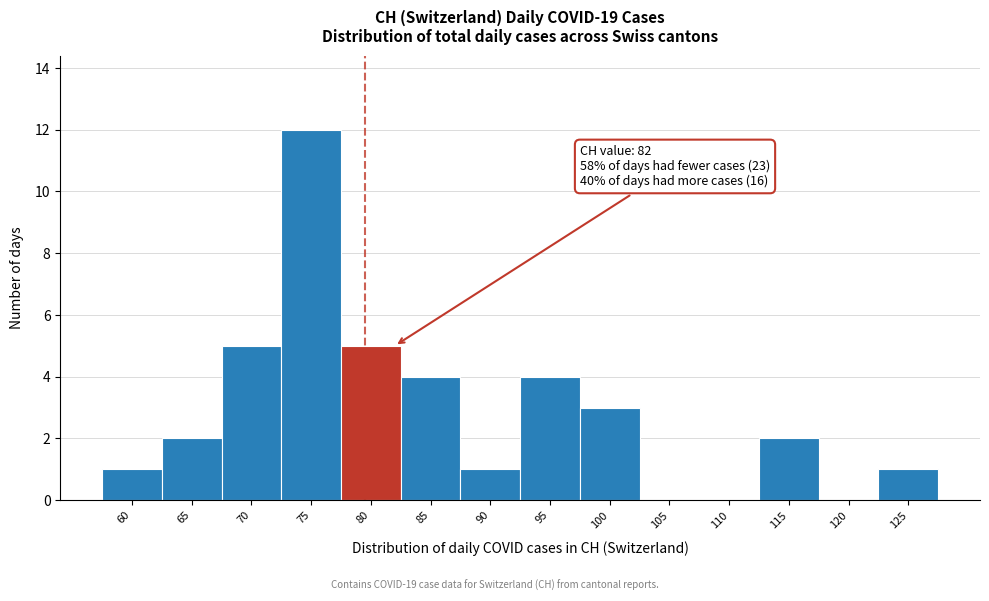

Reading left to right, transcribe all the data shown in this chart.

60=1	65=2	70=5	75=12	80=5	85=4	90=1	95=4	100=3	105=0	110=0	115=2	120=0	125=1